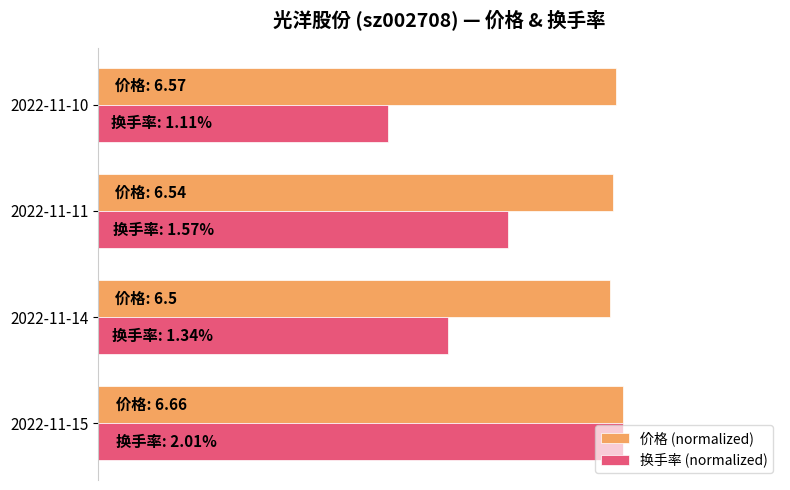

How many 价格 (normalized) values are between 0 and 1?

4